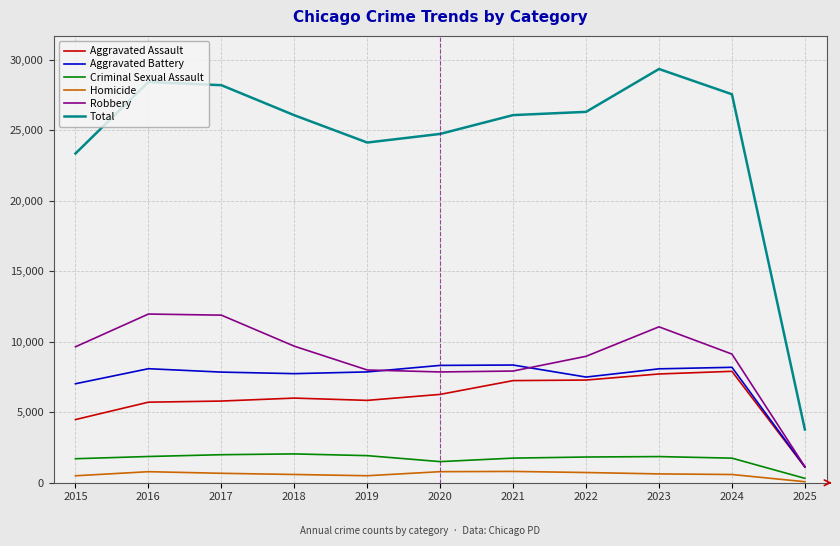

At 2020, list the series in order from largest to smallest.

Total, Aggravated Battery, Robbery, Aggravated Assault, Criminal Sexual Assault, Homicide